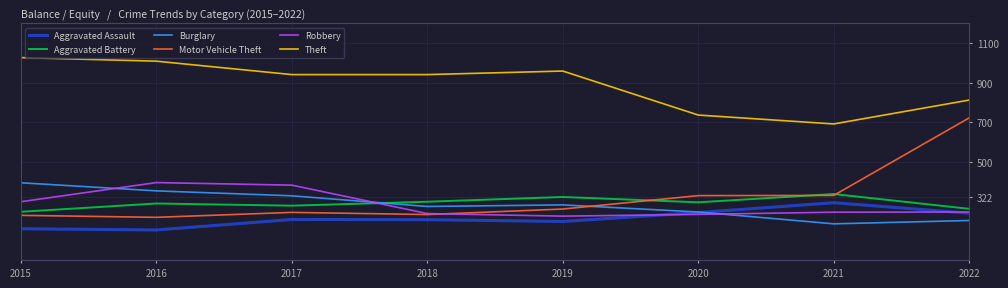

The Aggravated Assault series shows 197 at 2019. True or false?

True